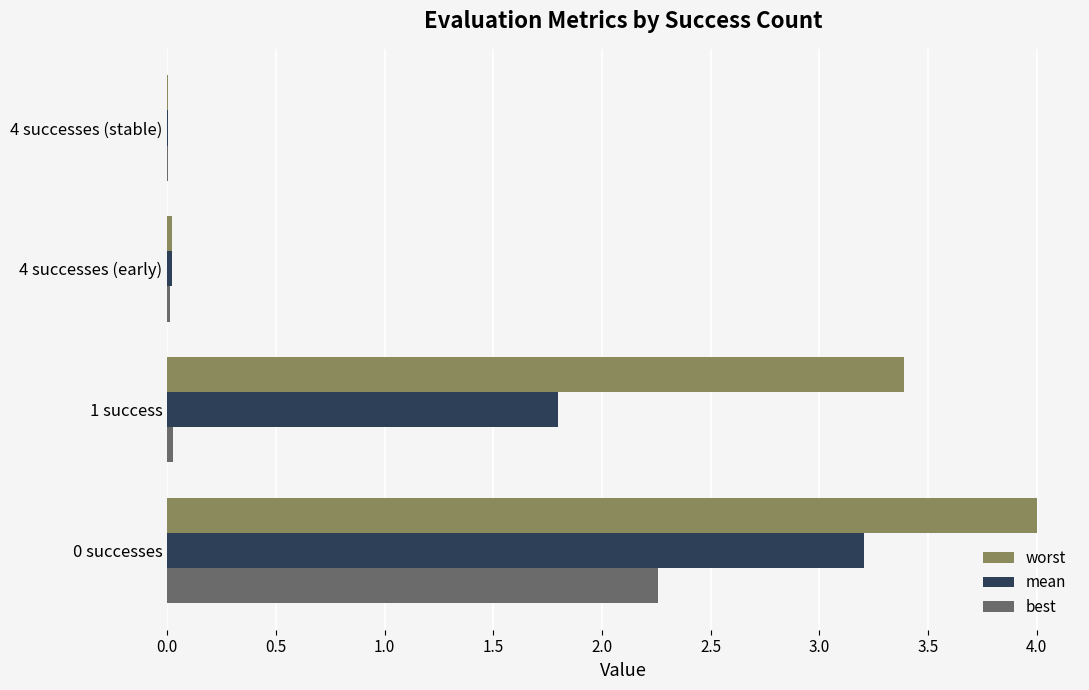

What is the sum of all mean values?

5.0